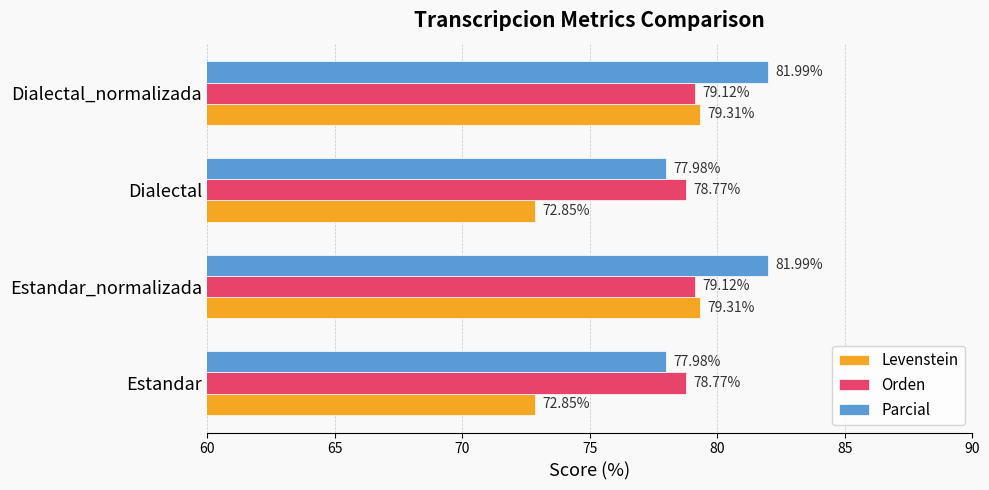

At how many categories does at least one series exceed 79?

2